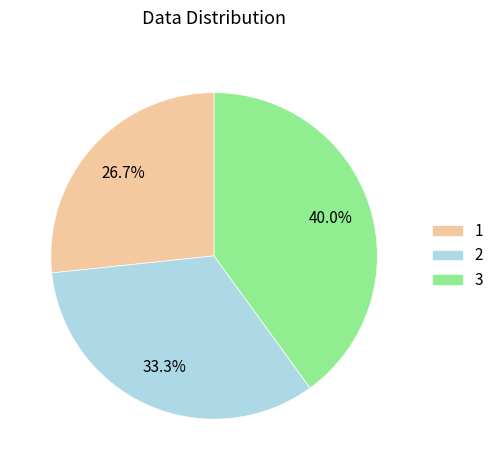

What percentage is the 1 slice, to the nearest percent?

27%